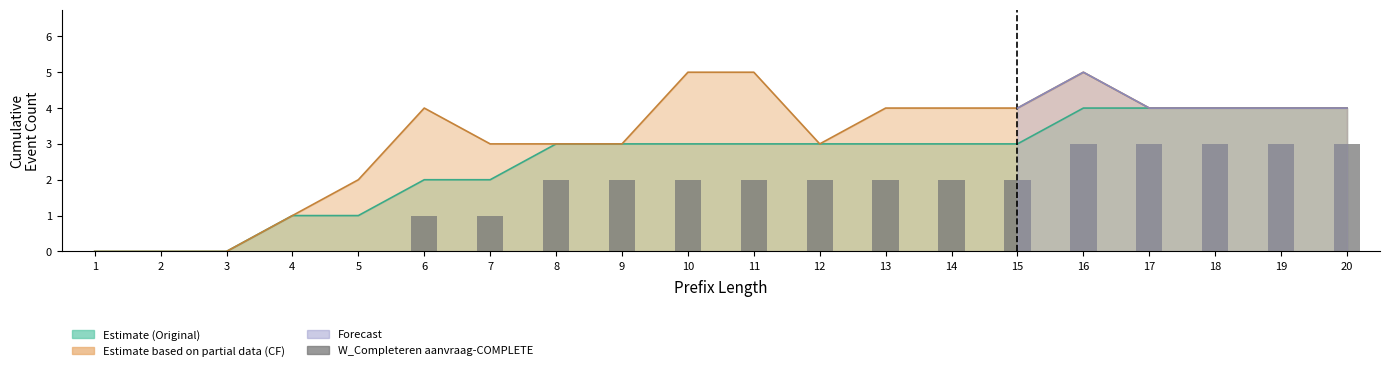

Reading left to right, extract all data points from this chart.

0	0	0	0	0	1	1	2	2	2	2	2	2	2	2	3	3	3	3	3